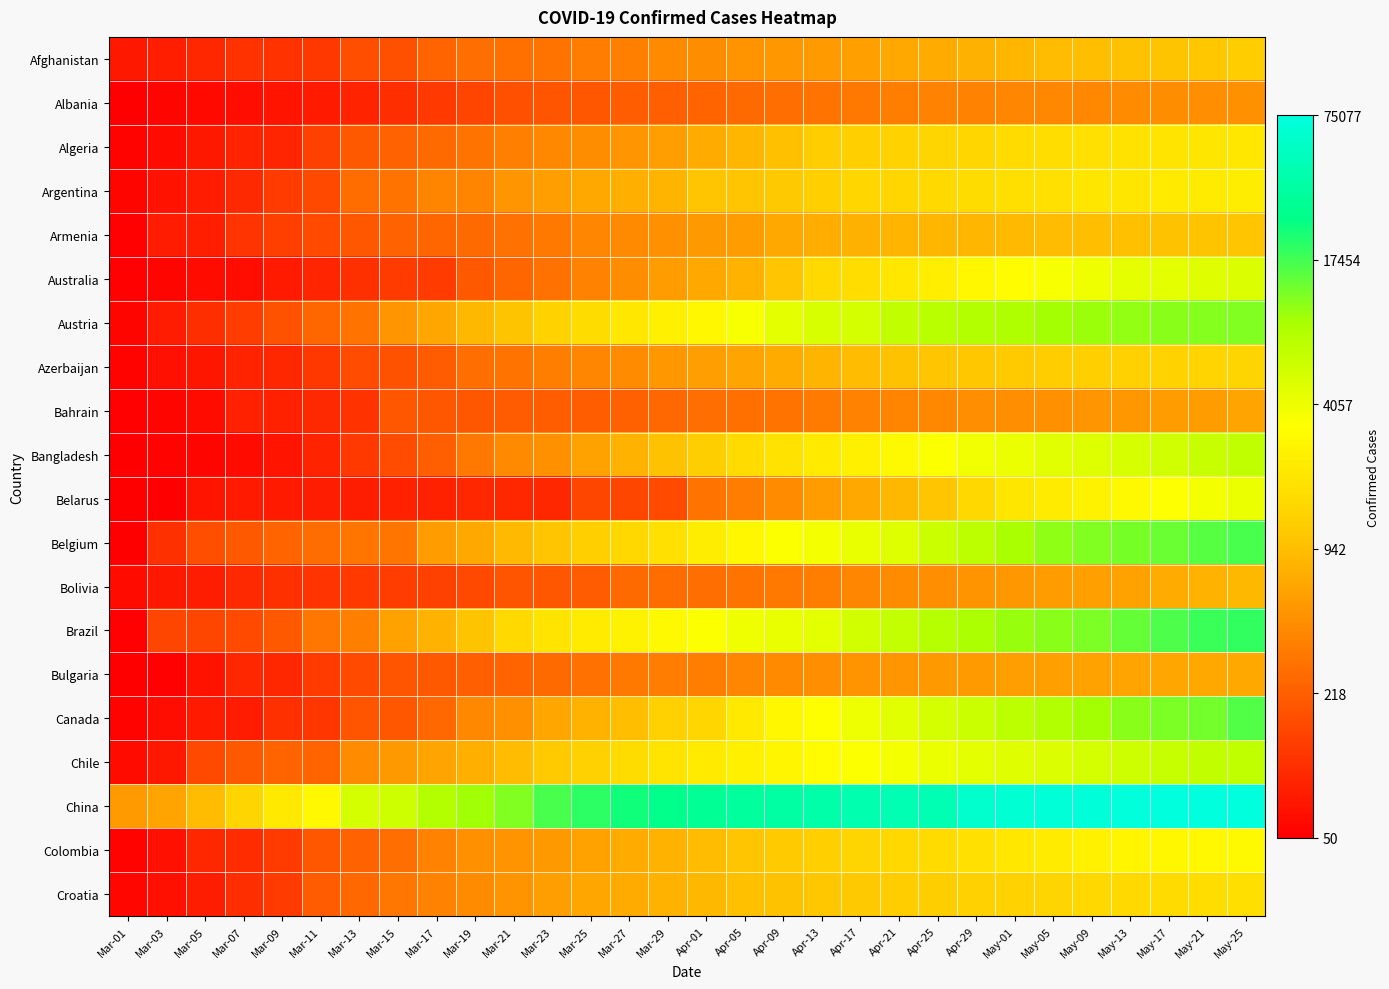

What is the total value across all series at Apr-17?

147.0